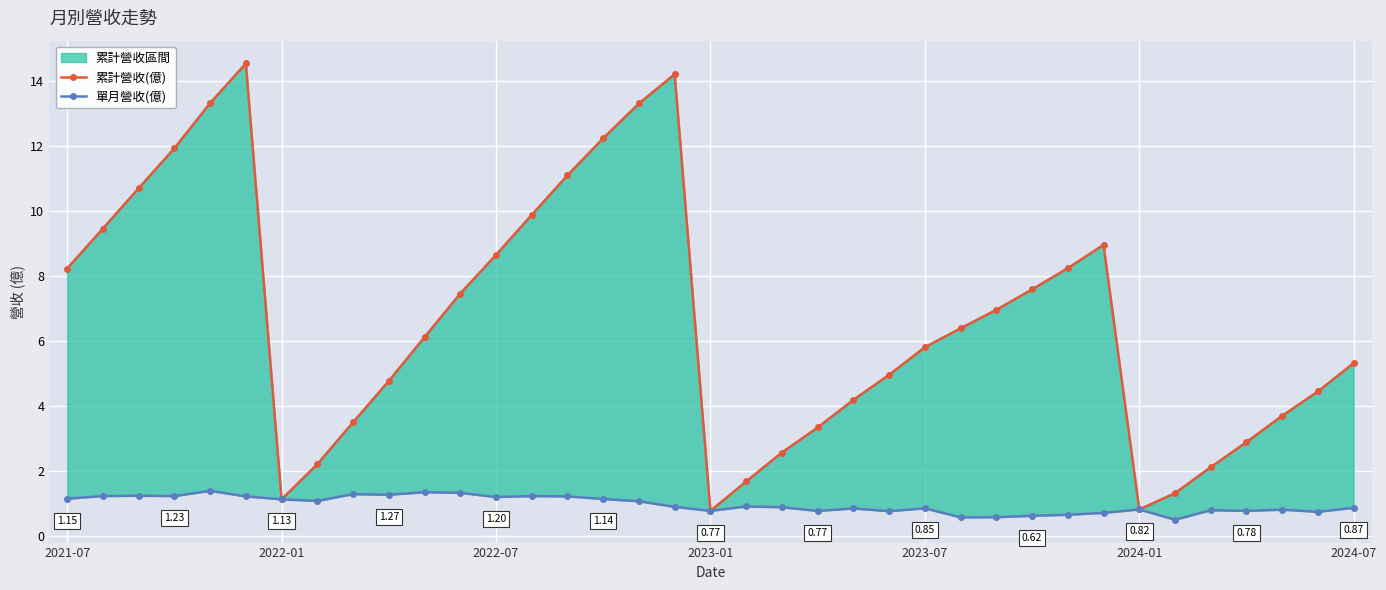

The value of 單月營收(億) at 2024-07 is 1.4. True or false?

False